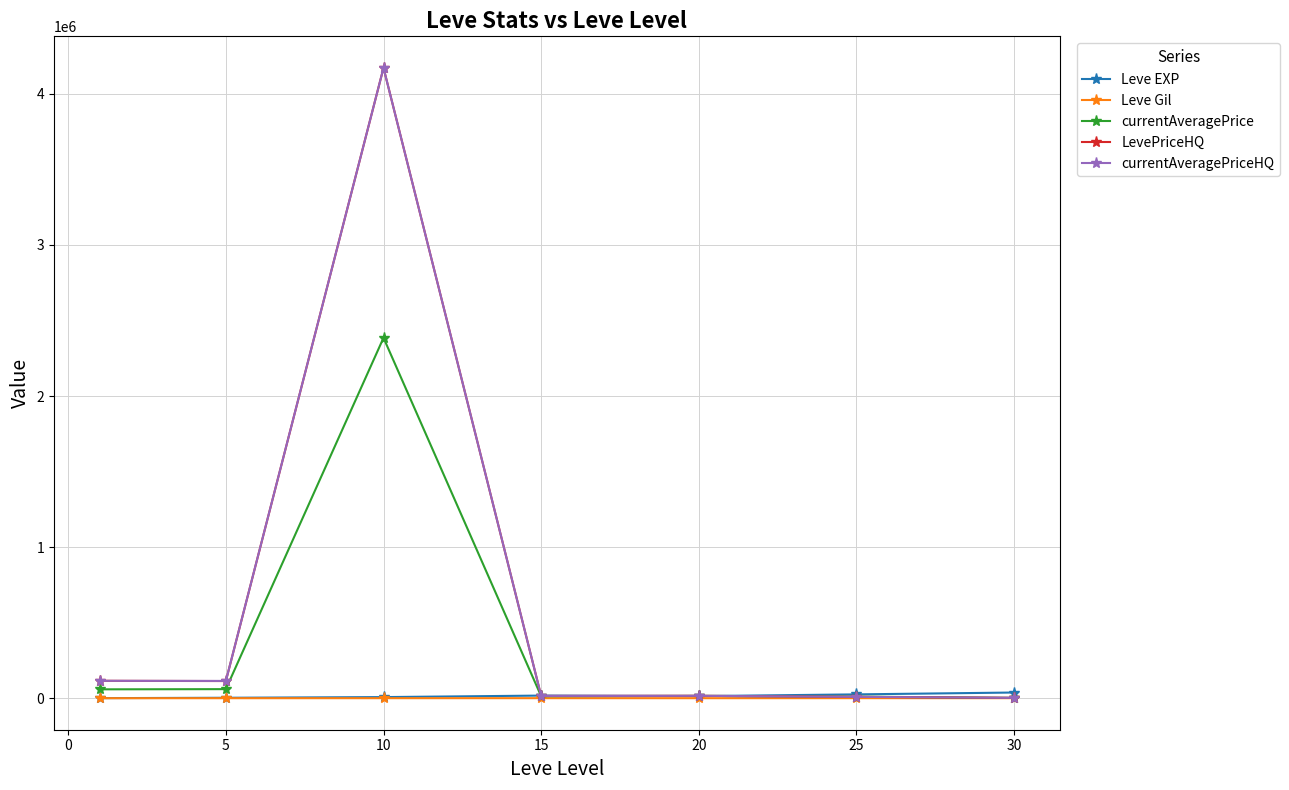

What is the value of the currentAveragePriceHQ point at the 2nd from the left?

114388.3